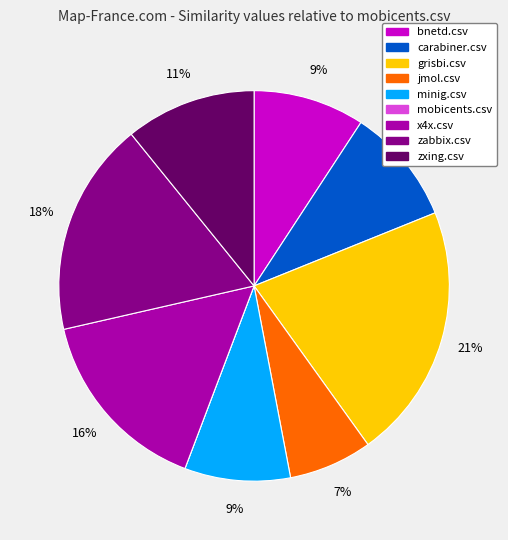

Is the sum of minig.csv and bnetd.csv greater than half?

No